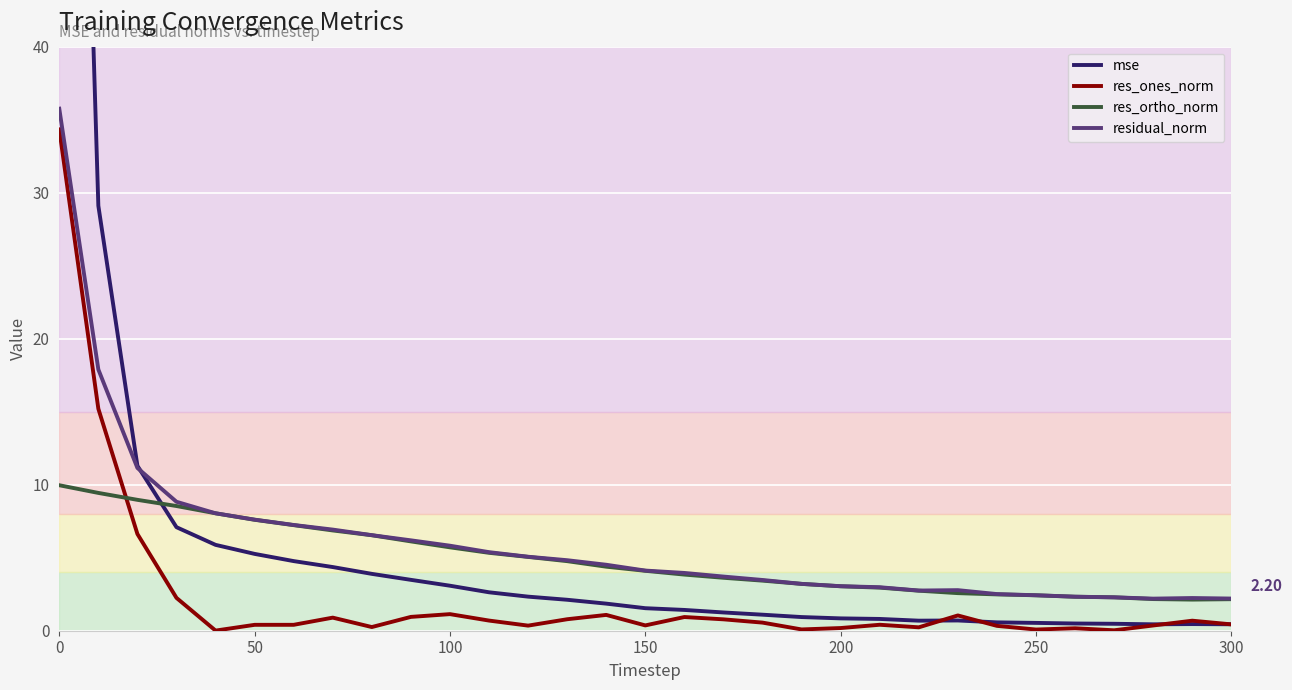

Count the number of categories in the chart.

31